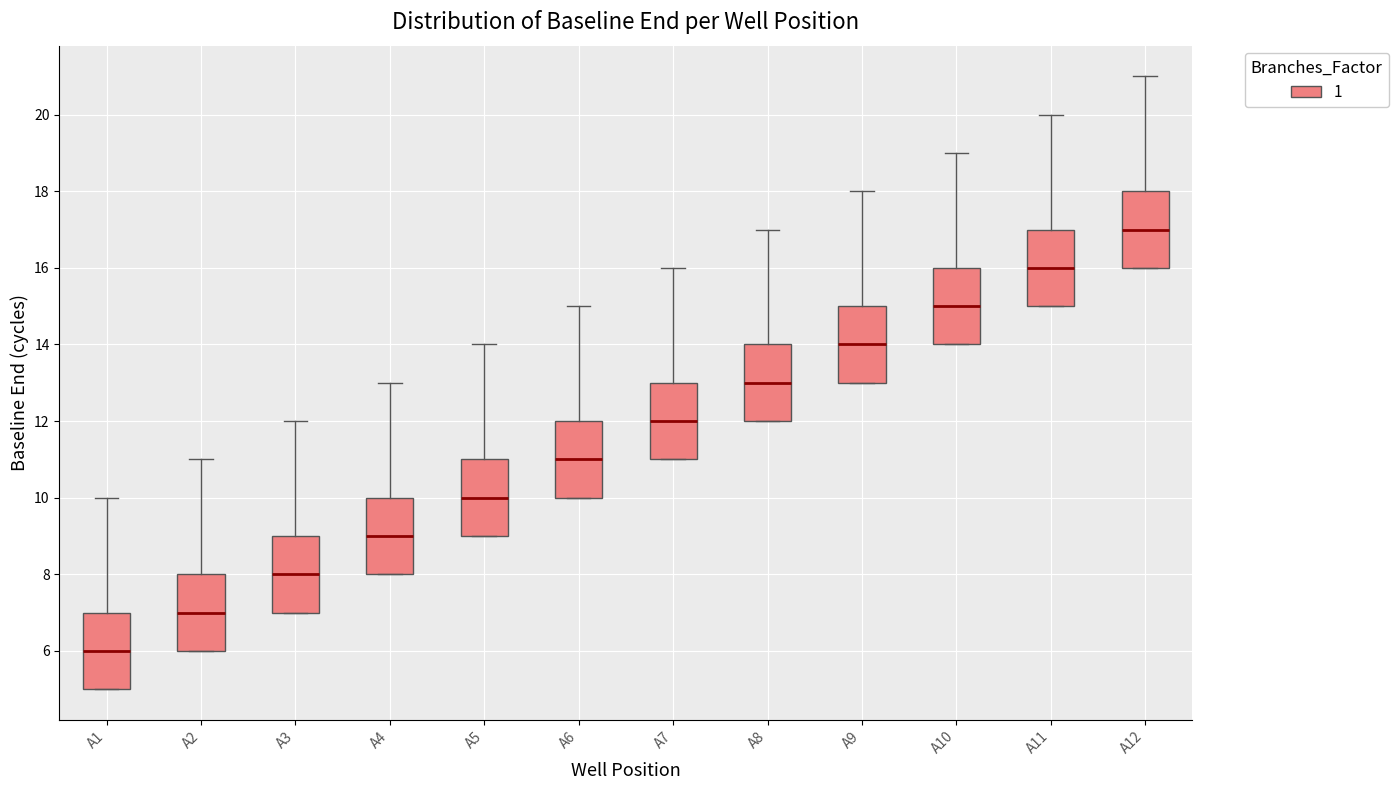

Which box has the highest median line?

A12